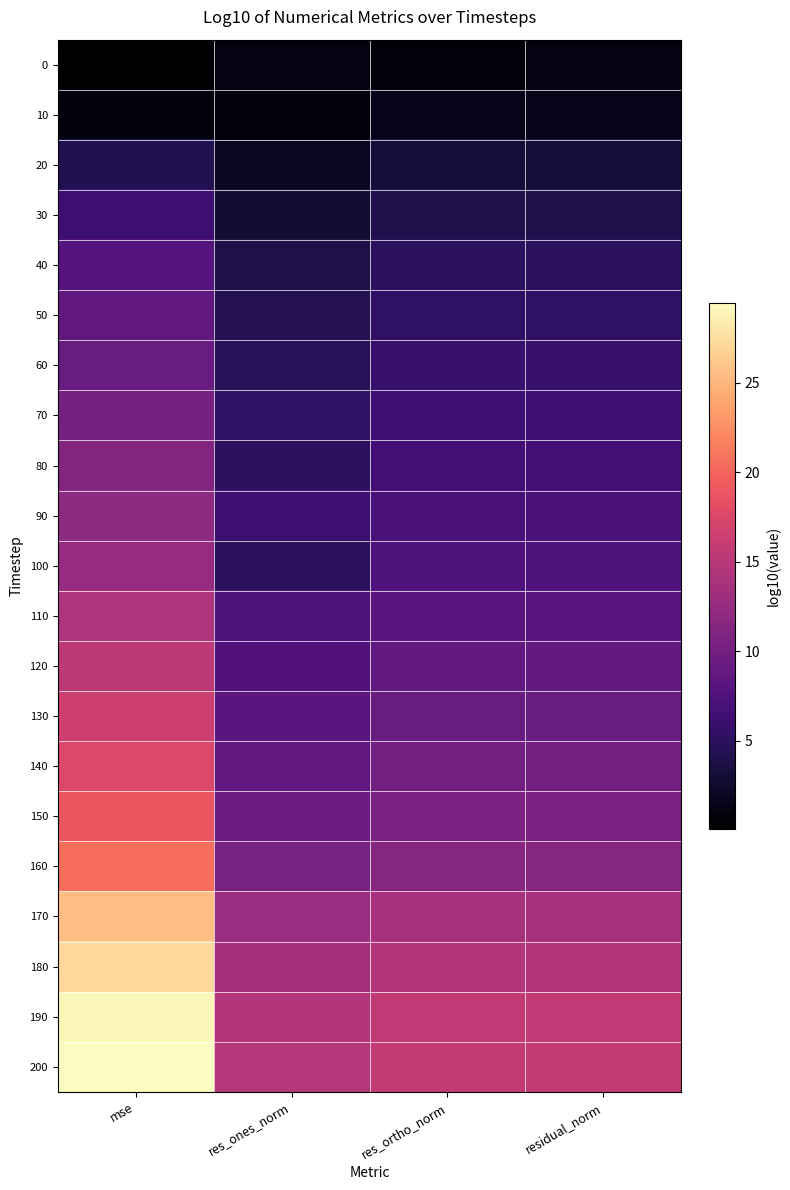

Which series changed the most between res_ones_norm and residual_norm?

100